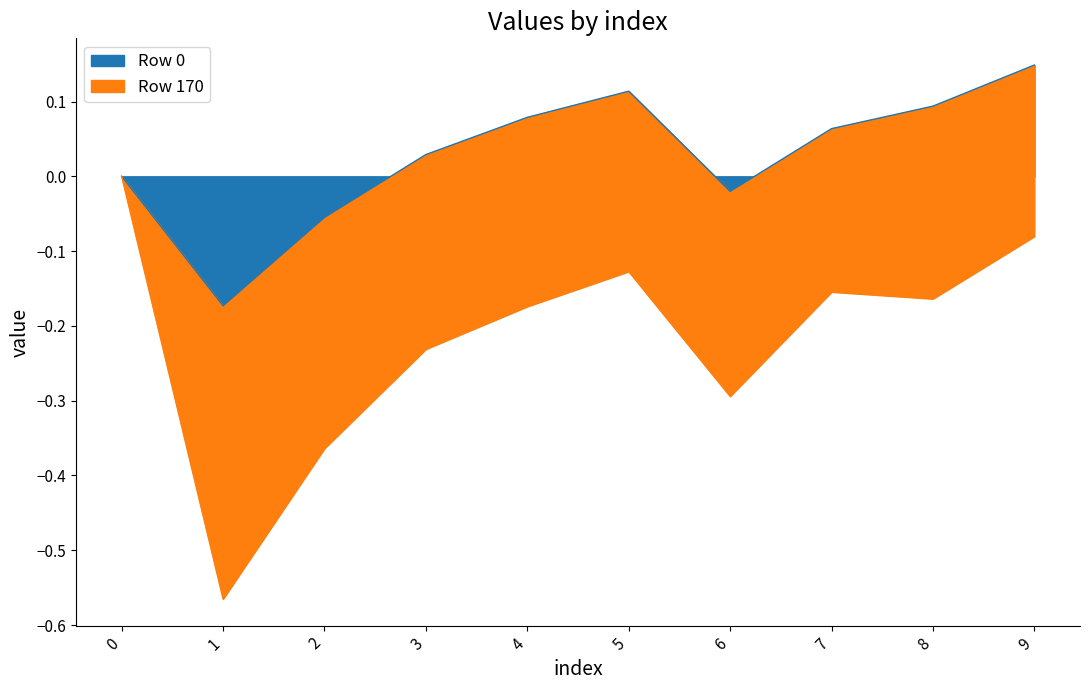

True or false: there are more than 0 points higher than both neighbors.

True